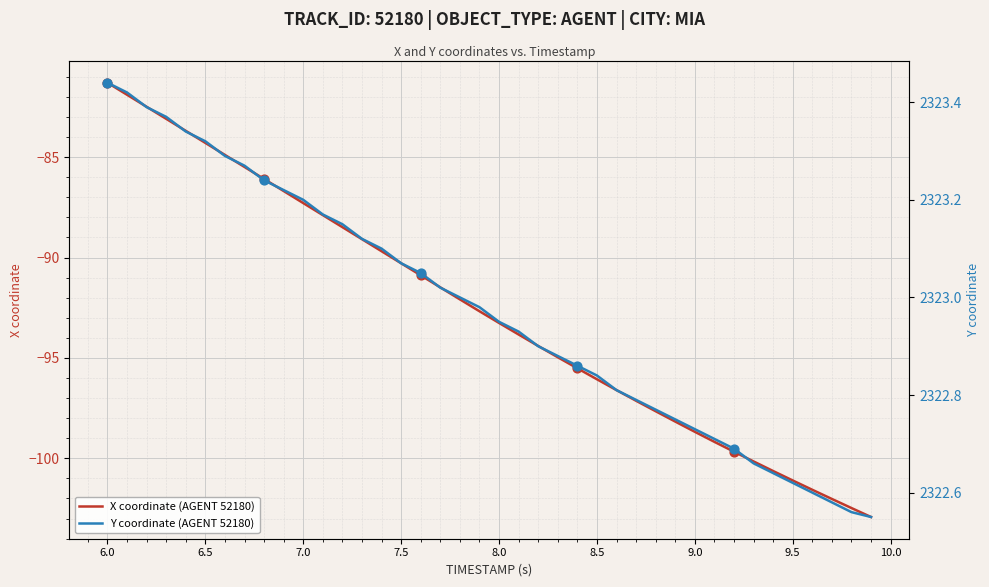

At how many categories does at least one series exceed 604?

40